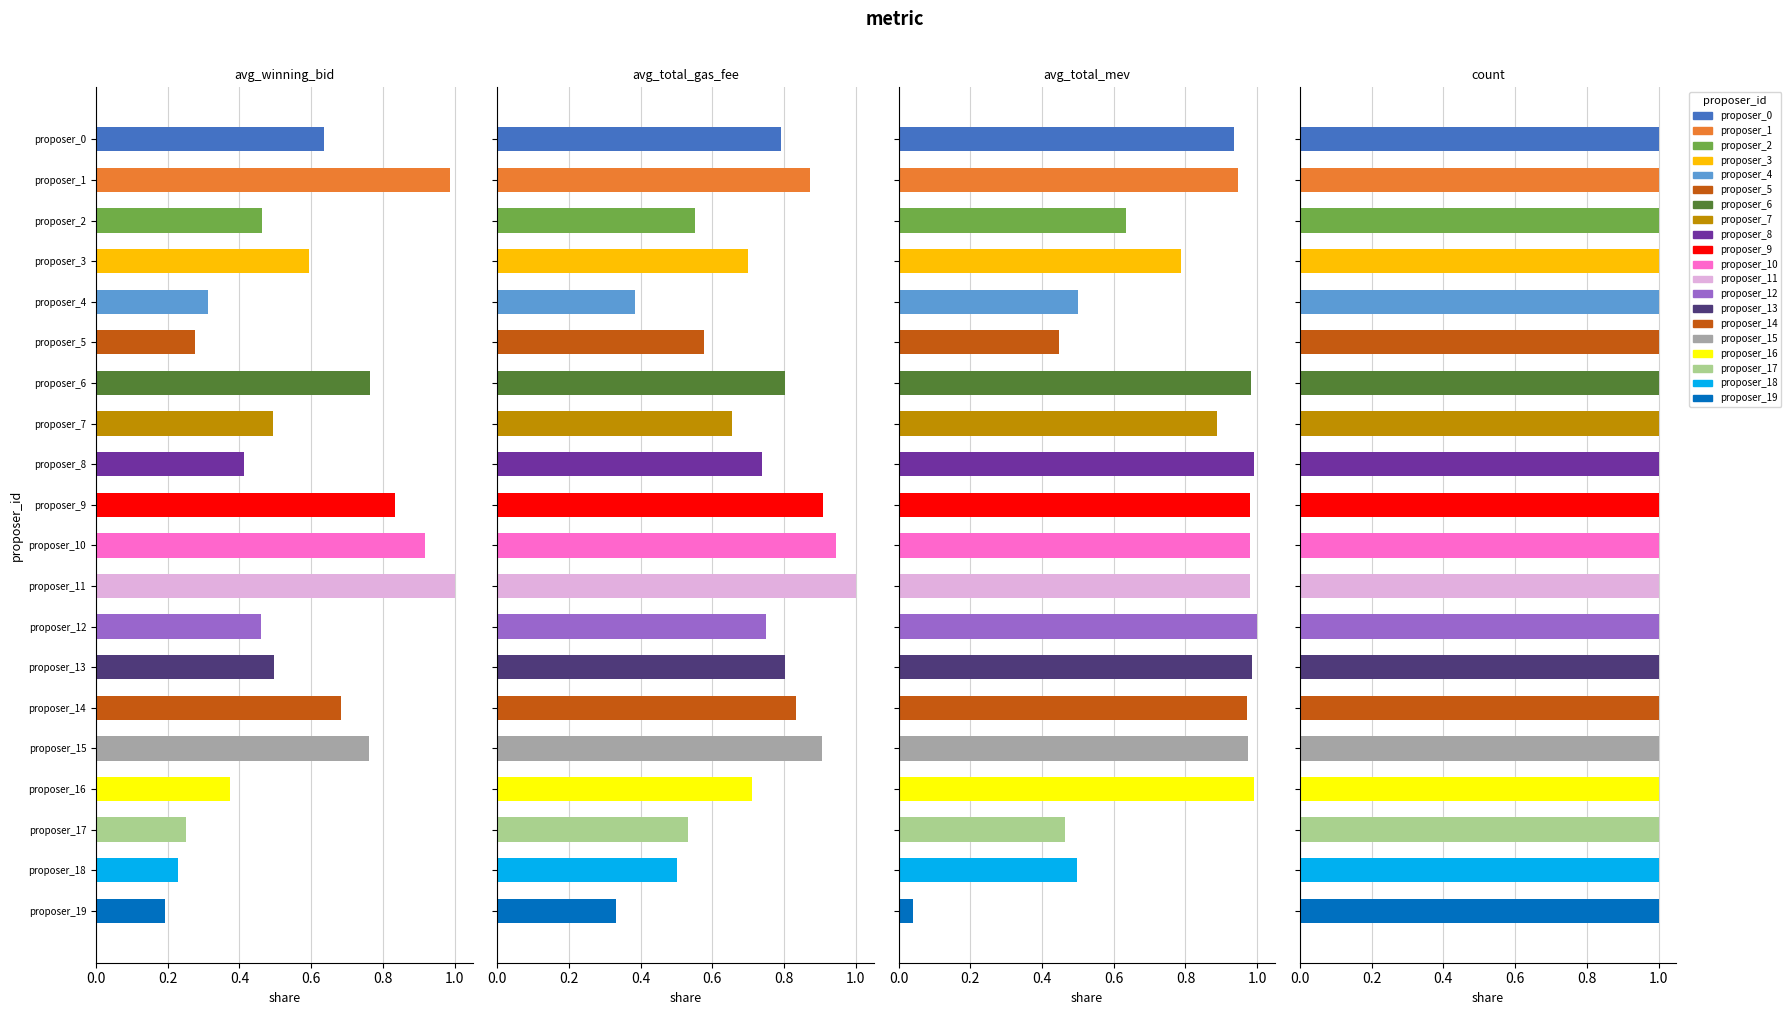

Reading left to right, extract all data points from this chart.

avg_winning_bid: 0.6	1.0	0.5	0.6	0.3	0.3	0.8	0.5	0.4	0.8	0.9	1.0	0.5	0.5	0.7	0.8	0.4	0.2	0.2	0.2
avg_total_gas_fee: 0.8	0.9	0.6	0.7	0.4	0.6	0.8	0.7	0.7	0.9	0.9	1.0	0.7	0.8	0.8	0.9	0.7	0.5	0.5	0.3
avg_total_mev: 0.9	0.9	0.6	0.8	0.5	0.4	1.0	0.9	1.0	1.0	1.0	1.0	1.0	1.0	1.0	1.0	1.0	0.5	0.5	0.0
count: 0.6	0.6	0.6	0.6	0.6	0.6	0.6	0.6	0.6	0.6	0.6	0.6	0.6	0.6	0.6	0.6	0.6	0.6	0.6	0.6